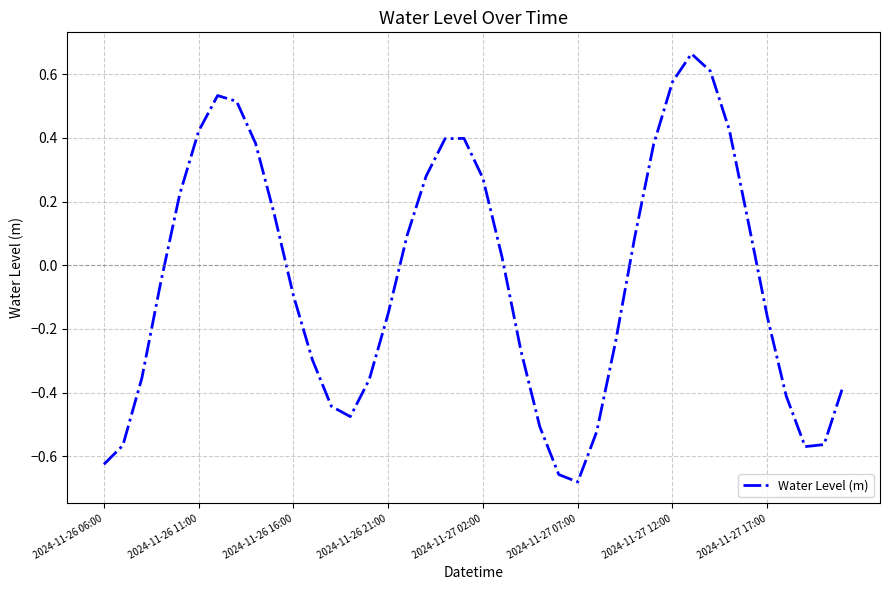

How many lines are shown in the chart?

1